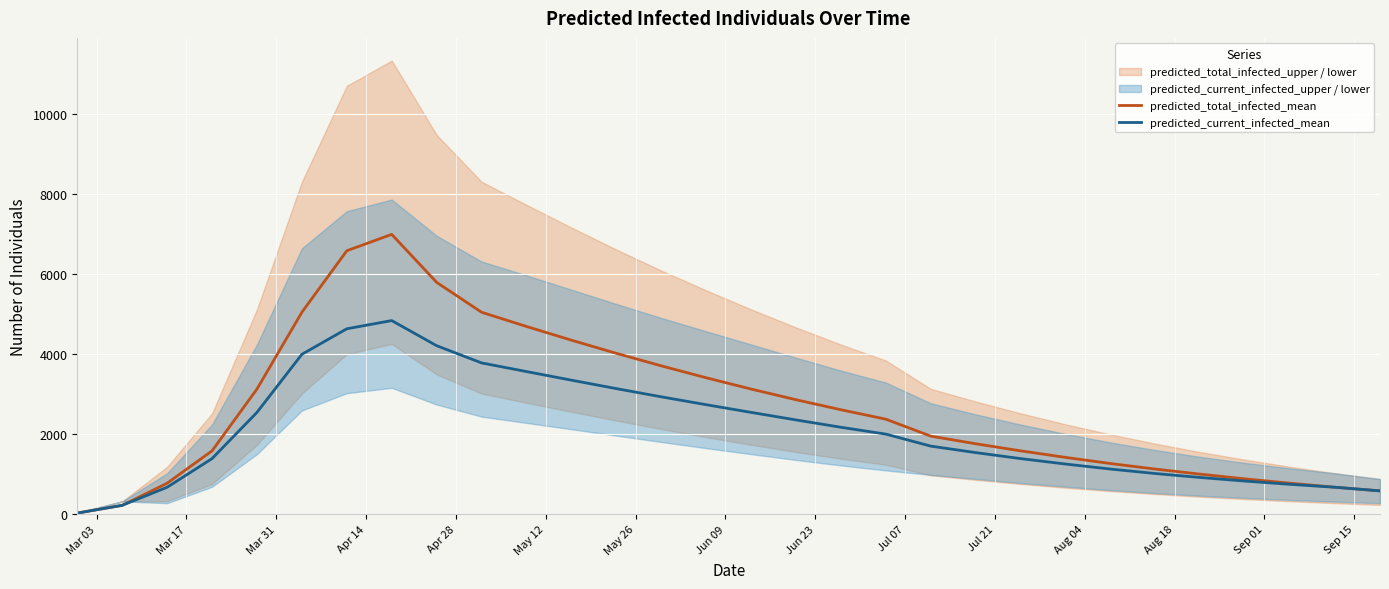

Reading right to left, extract all data points from this chart.

predicted_total_infected_mean: 583	673	774	882	1000	1127	1266	1419	1583	1760	1950	2374	2610	2860	3127	3409	3707	4020	4348	4691	5046	5793	6992	6583	5046	3127	1583	774	221	28
predicted_current_infected_mean: 583	673	746	827	917	1016	1128	1253	1389	1539	1701	2001	2172	2355	2544	2736	2933	3138	3349	3564	3780	4210	4838	4633	3995	2544	1389	673	221	28